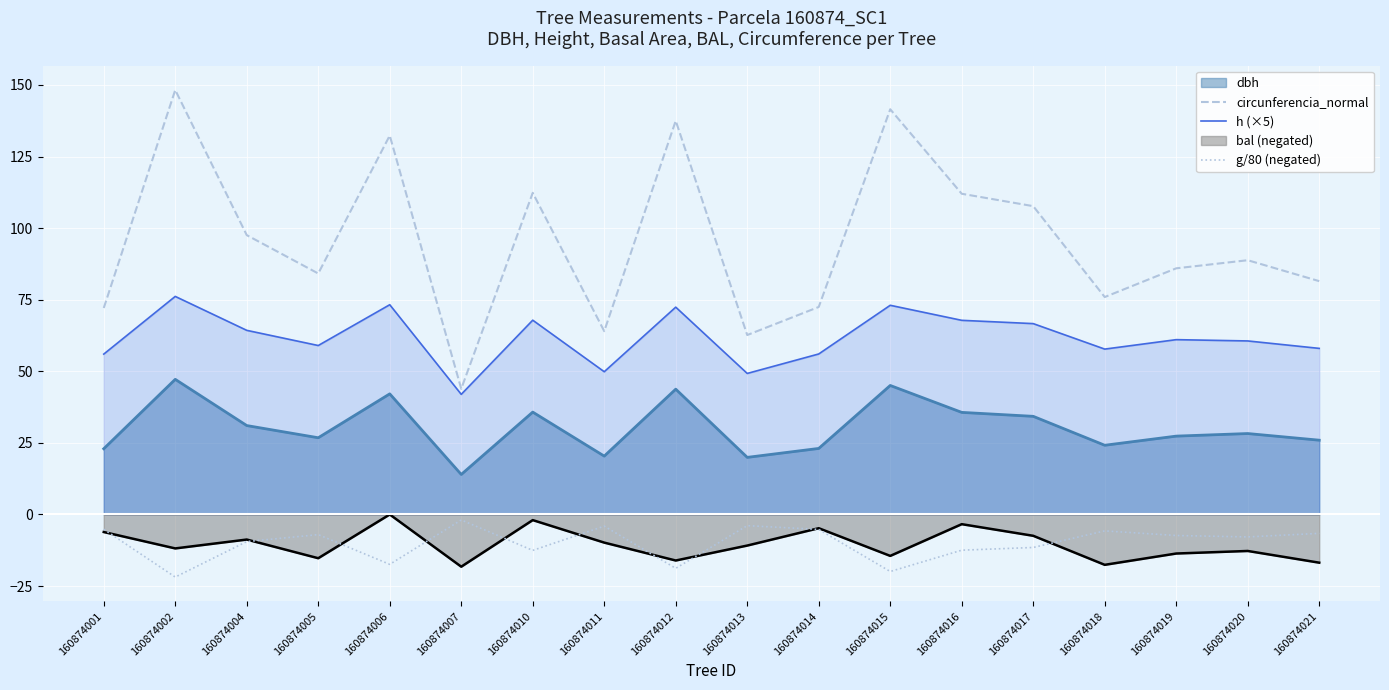

Where is the first local minimum for circunferencia_normal?

160874005